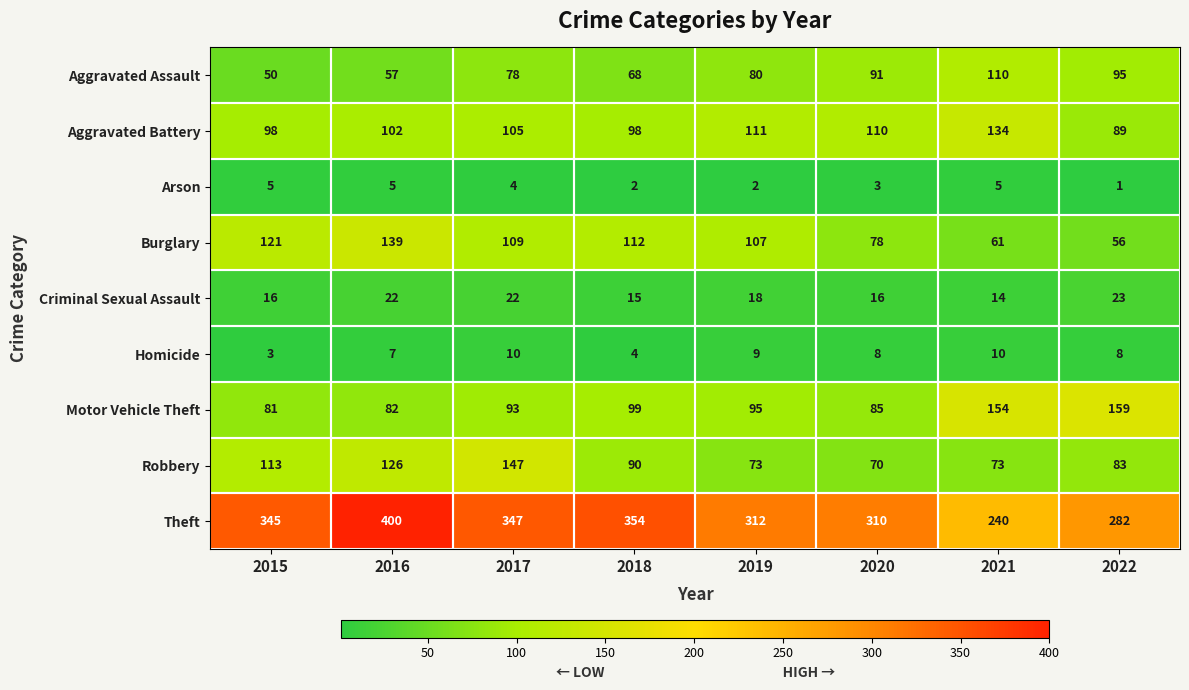

What is the maximum value shown in the chart?

400